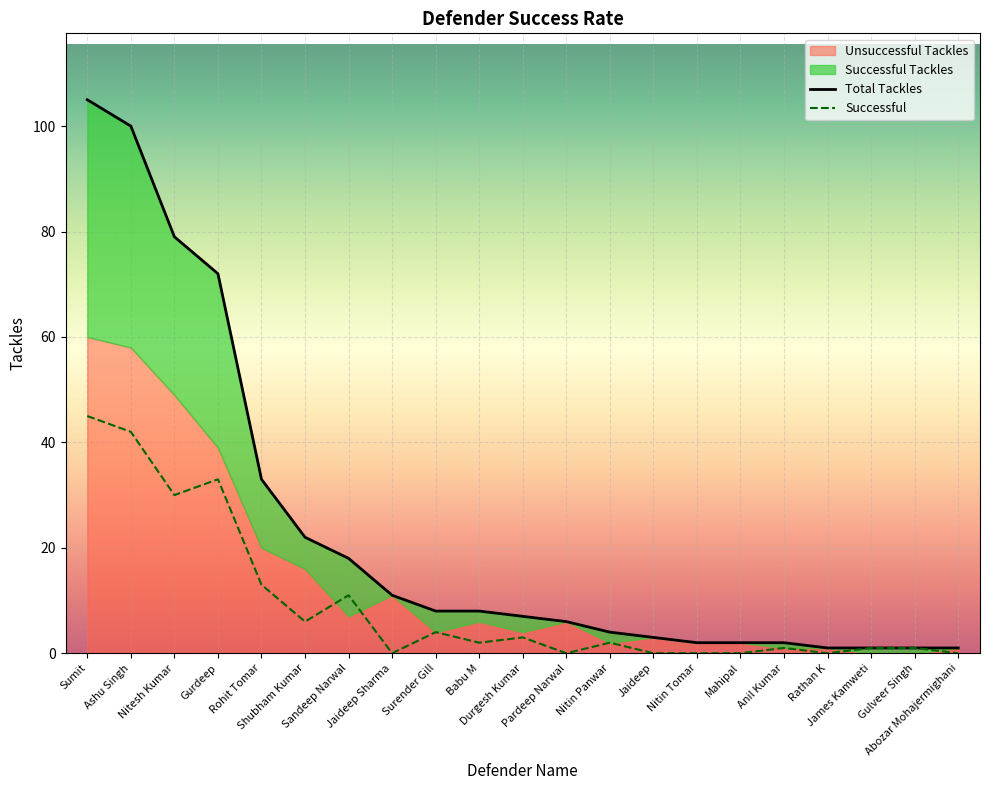

Where is the first local minimum?

Nitesh Kumar